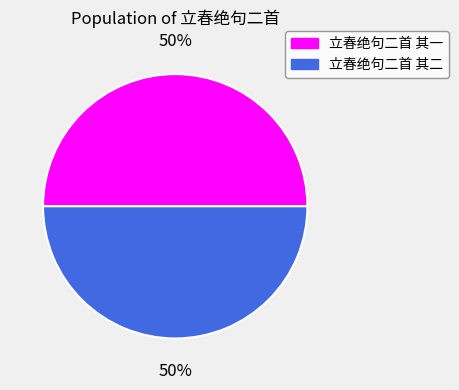

What percentage is the 立春绝句二首 其二 slice, to the nearest percent?

50%